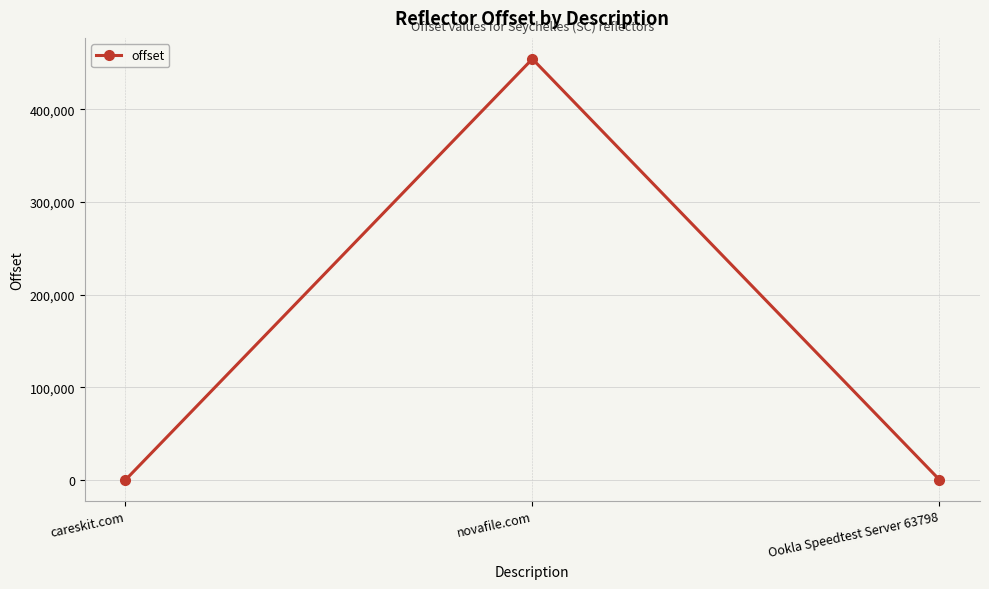

The chart shows a value of 454356 at novafile.com. True or false?

True